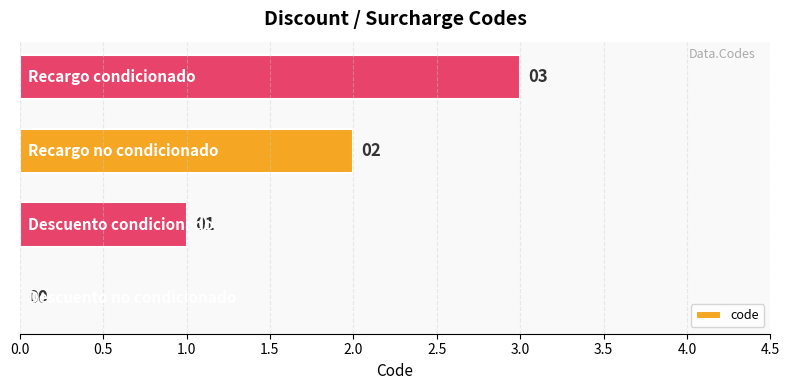

What is the maximum value shown in the chart?

3